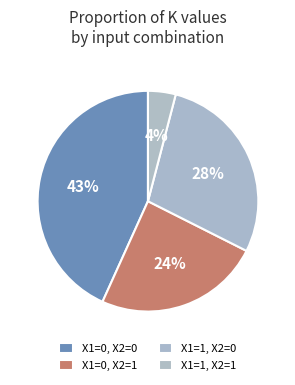

Count the number of slices in the pie.

4